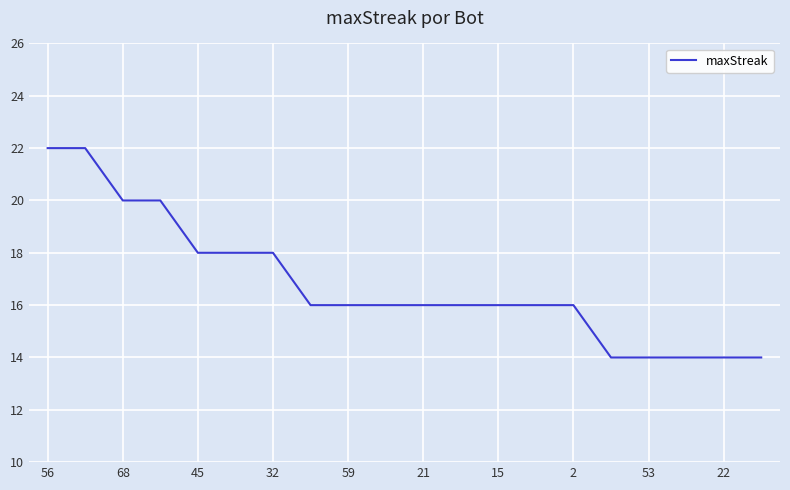

Does the chart display data point markers on the line(s)?

No